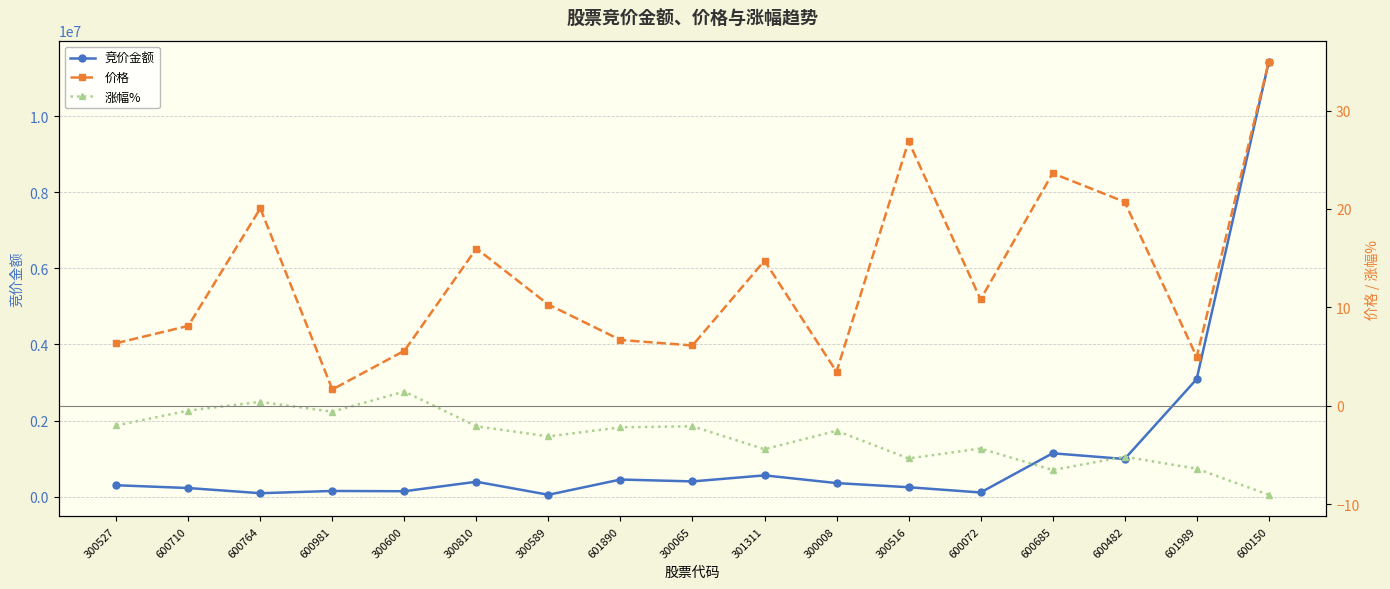

Reading right to left, transcribe all the data shown in this chart.

竞价金额: 600150=11414674.0	601989=3087780.0	600482=989405.0	600685=1139540.0	600072=108864.0	300516=247080.0	300008=356065.0	301311=559070.0	300065=400000.0	601890=449264.0	300589=48760.0	300810=391288.0	300600=141864.0	600981=148902.0	600764=89910.0	600710=226014.0	300527=299189.0
价格: 600150=34.9	601989=5.0	600482=20.7	600685=23.6	600072=10.8	300516=26.9	300008=3.5	301311=14.7	300065=6.1	601890=6.7	300589=10.3	300810=16.0	300600=5.6	600981=1.7	600764=20.1	600710=8.1	300527=6.4
涨幅%: 600150=-9.0	601989=-6.4	600482=-5.2	600685=-6.5	600072=-4.3	300516=-5.3	300008=-2.5	301311=-4.4	300065=-2.1	601890=-2.2	300589=-3.1	300810=-2.1	300600=1.4	600981=-0.6	600764=0.4	600710=-0.5	300527=-2.0